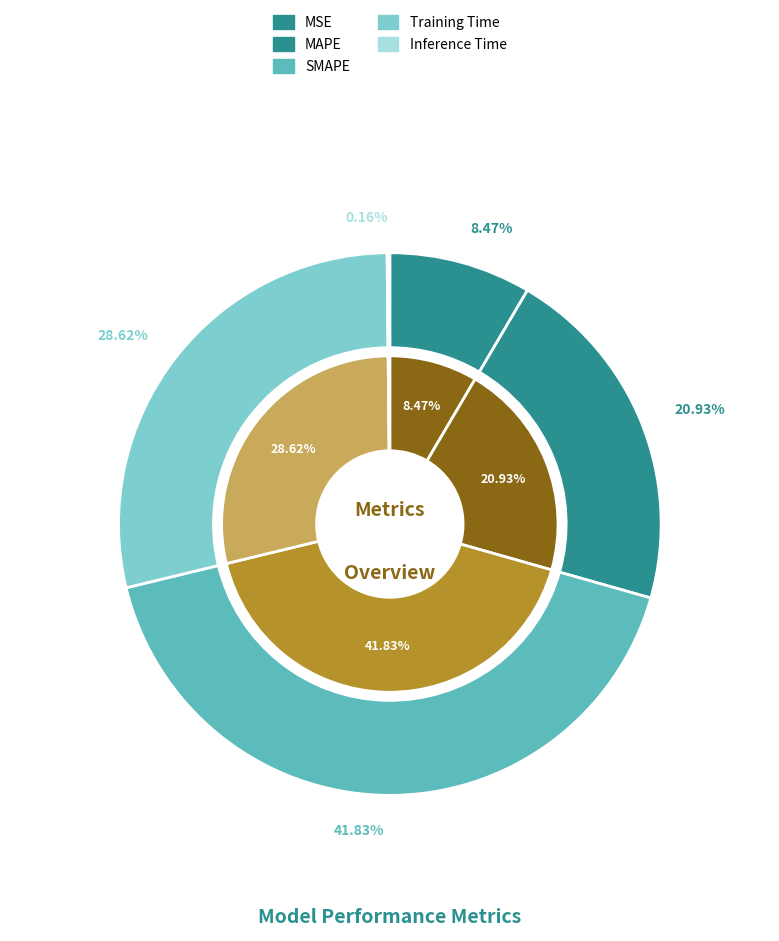

What is the smallest slice in the pie chart?

Inference Time